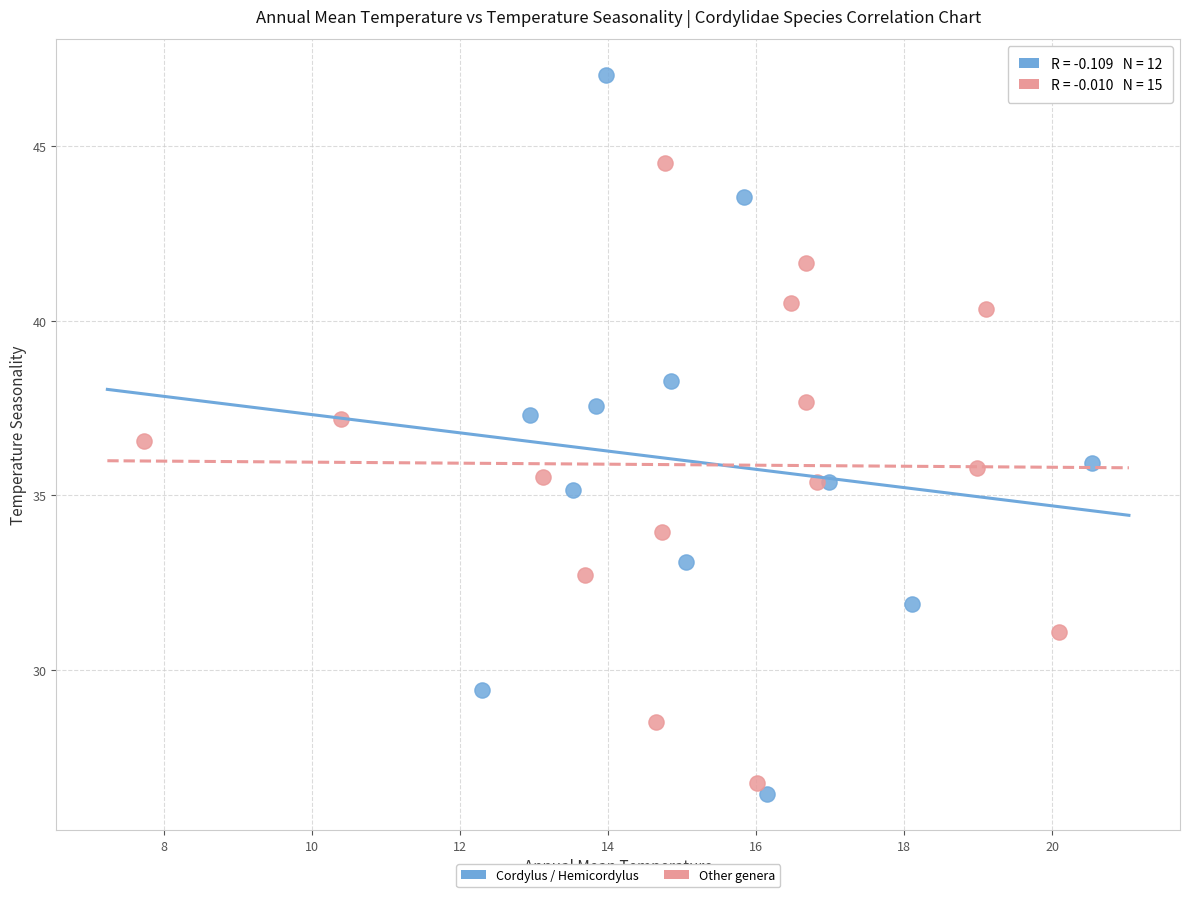

Which series has the largest Y range (max minus min)?

Cordylus / Hemicordylus